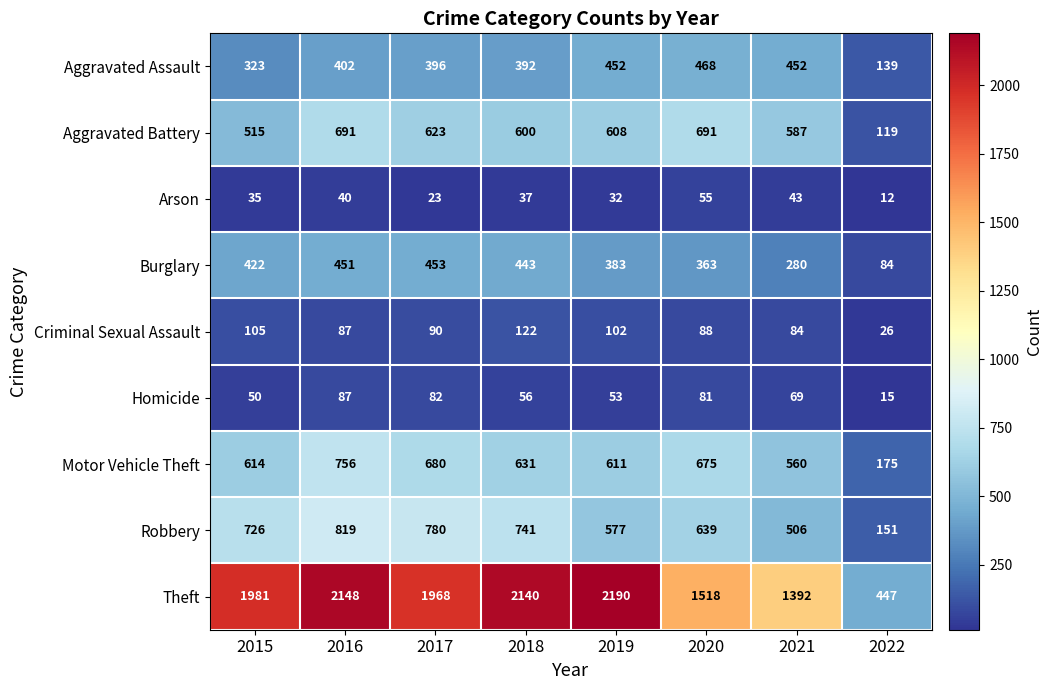

What is the minimum value shown in the chart?

12